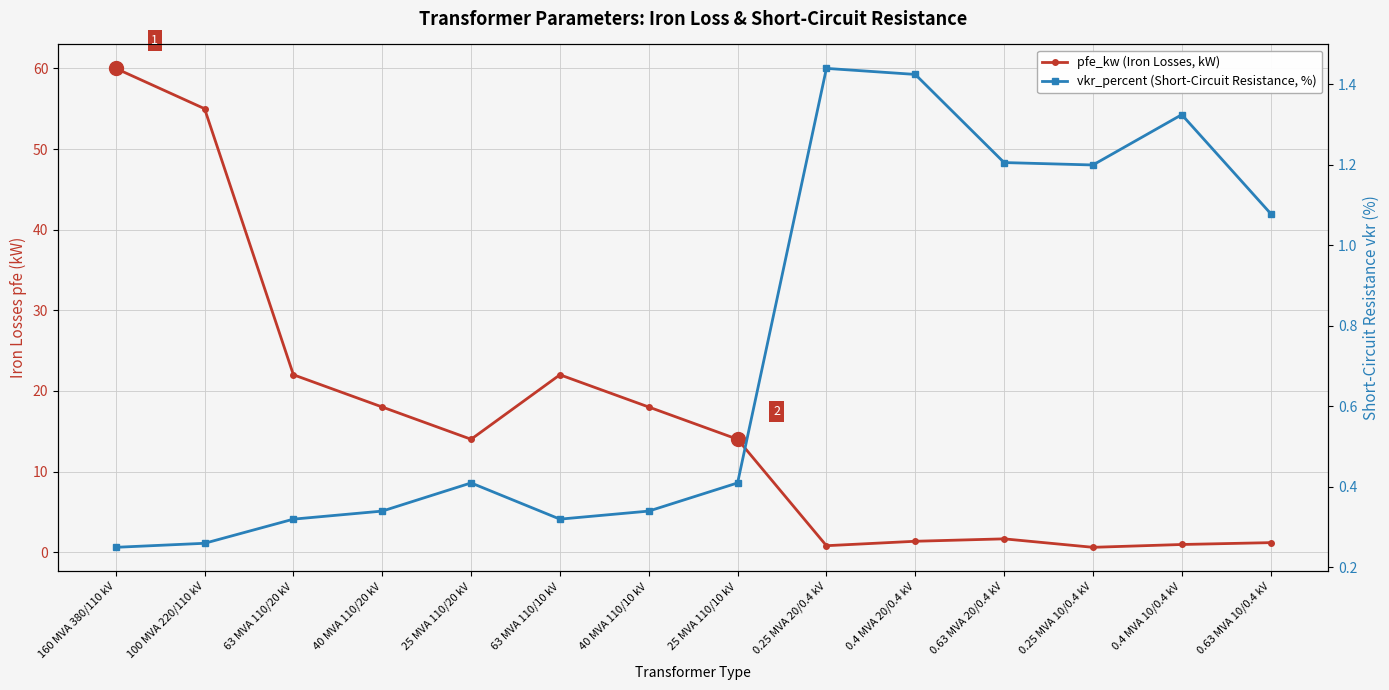

What position from the left is 0.63 MVA 10/0.4 kV?

14